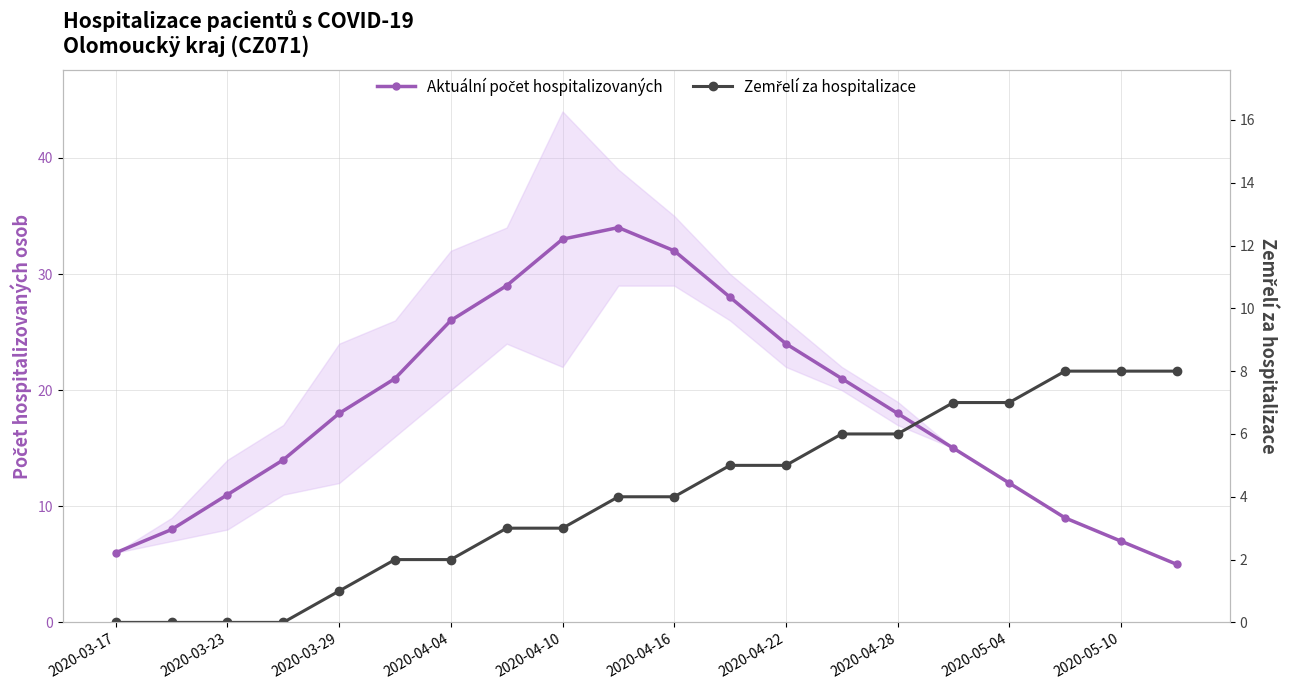

Read the Aktuální počet hospitalizovaných value at 2020-04-16.

32